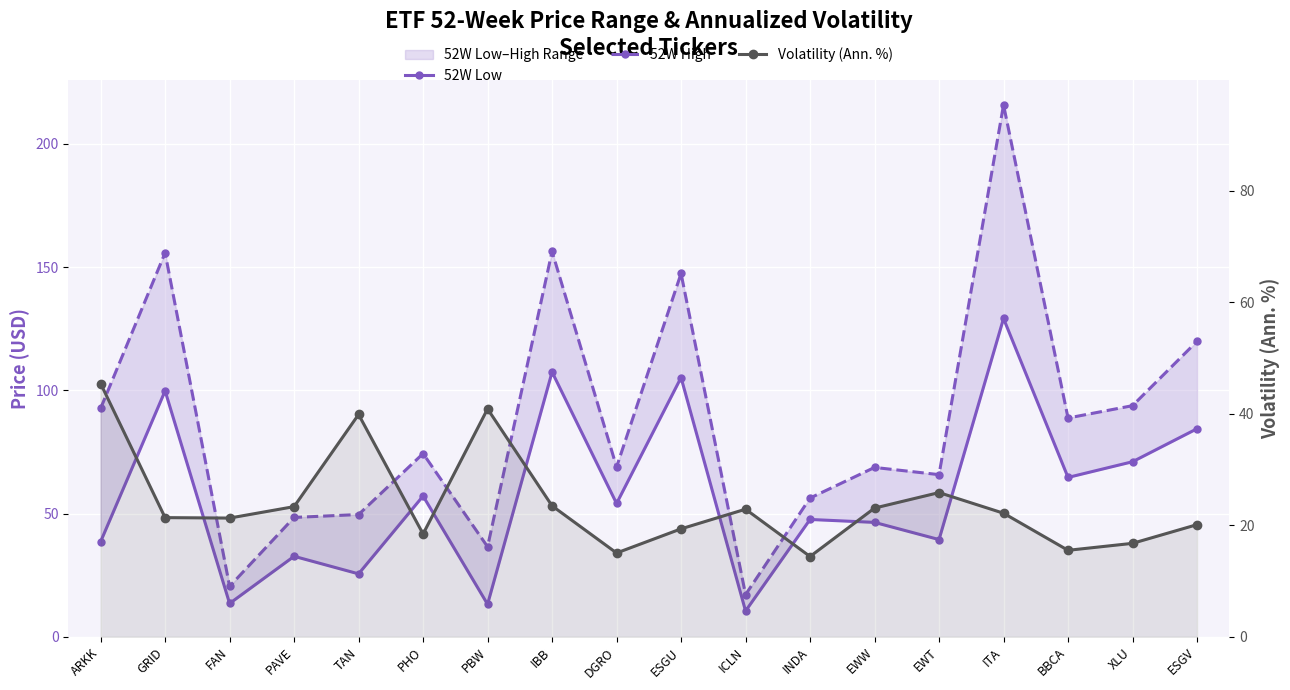

True or false: 52W Low and 52W High cross at least once.

False